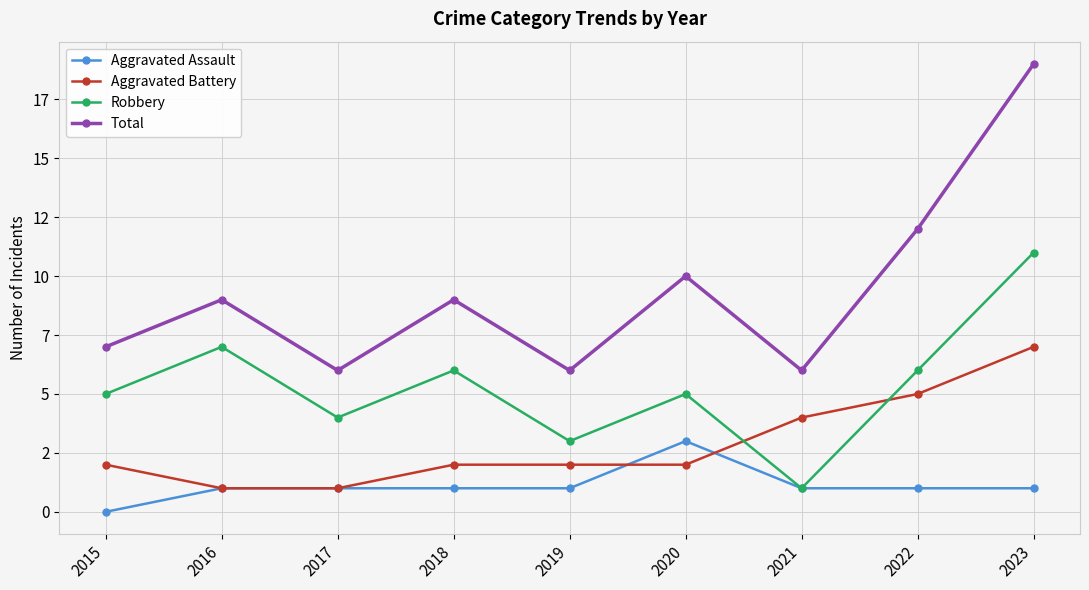

What are all the series names shown in the legend?

Aggravated Assault, Aggravated Battery, Robbery, Total